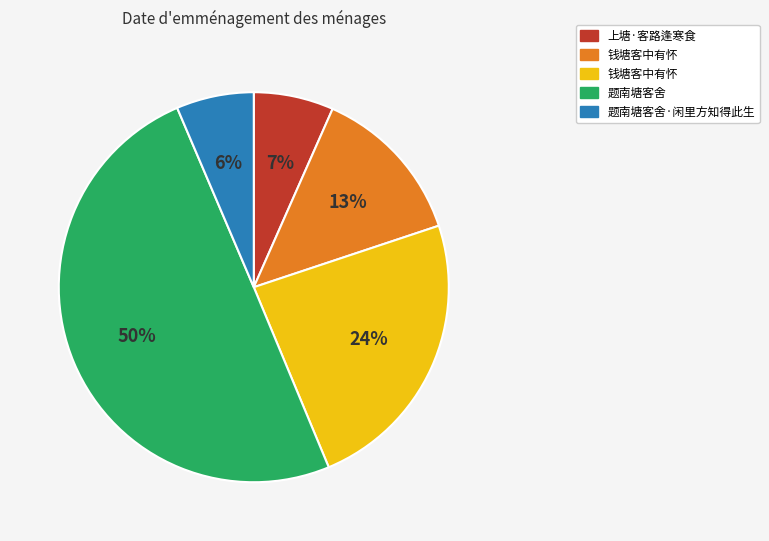

To the nearest percent, what is the average slice percentage?

20%